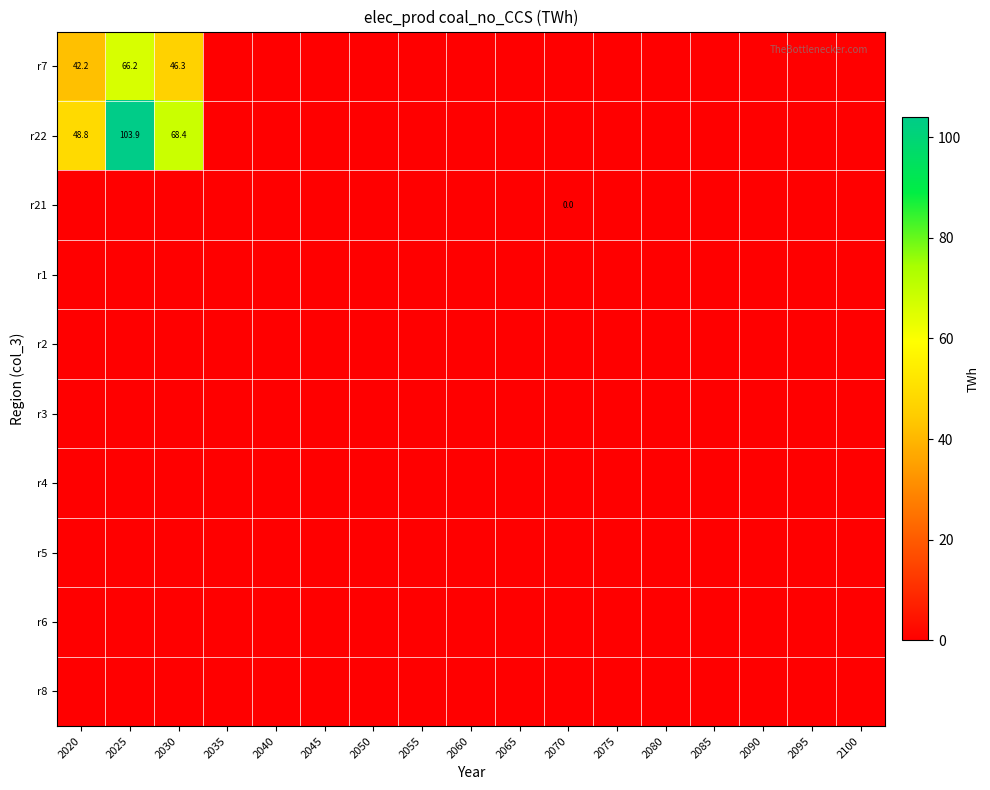

Is it true that r6 equals 0.0 at 2050?

True